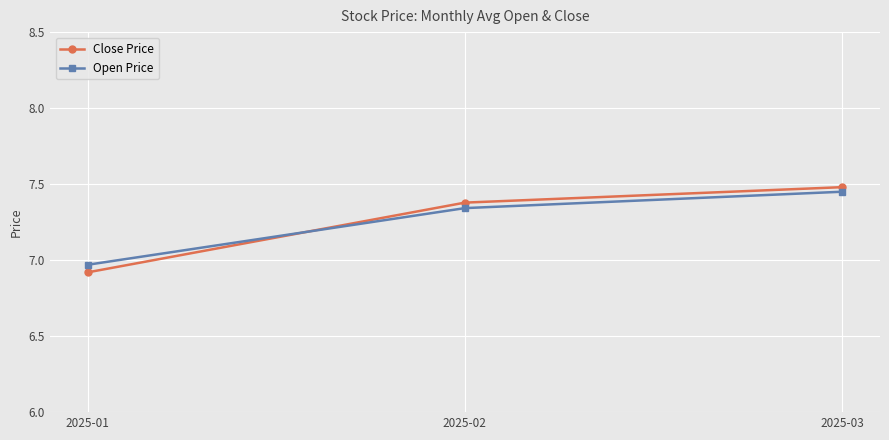

At how many categories does at least one series exceed 6?

3